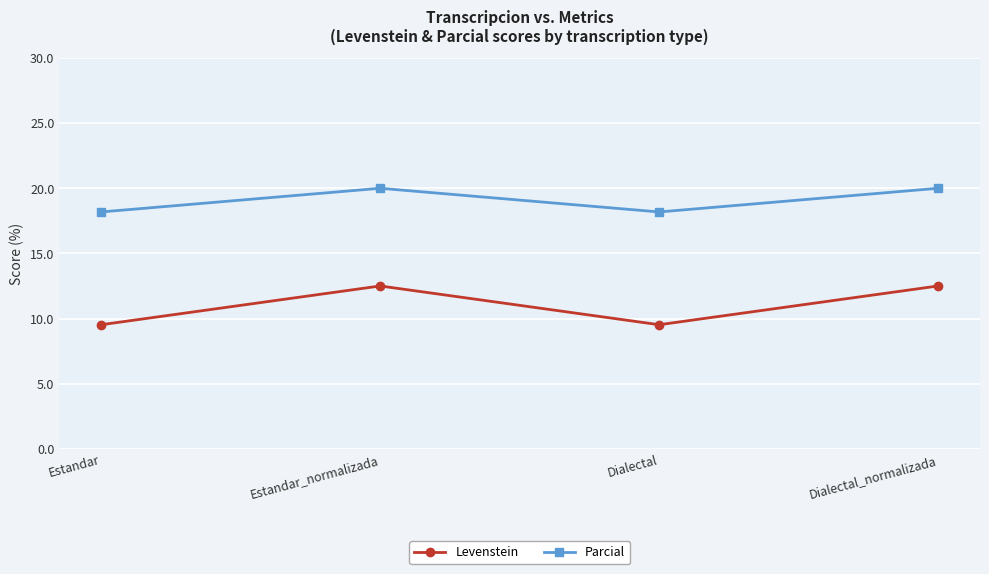

Reading right to left, transcribe all the data shown in this chart.

Levenstein: 12.5	9.5	12.5	9.5
Parcial: 20.0	18.2	20.0	18.2